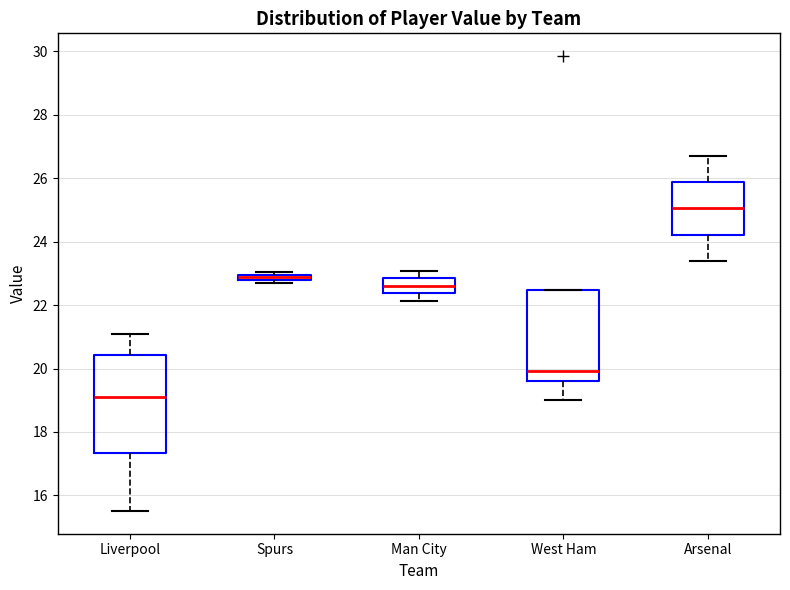

Where is the lower edge of the box for Arsenal on the y-axis? The values are not printed on the chart, so give them approximately, as read against the axis.

24.2